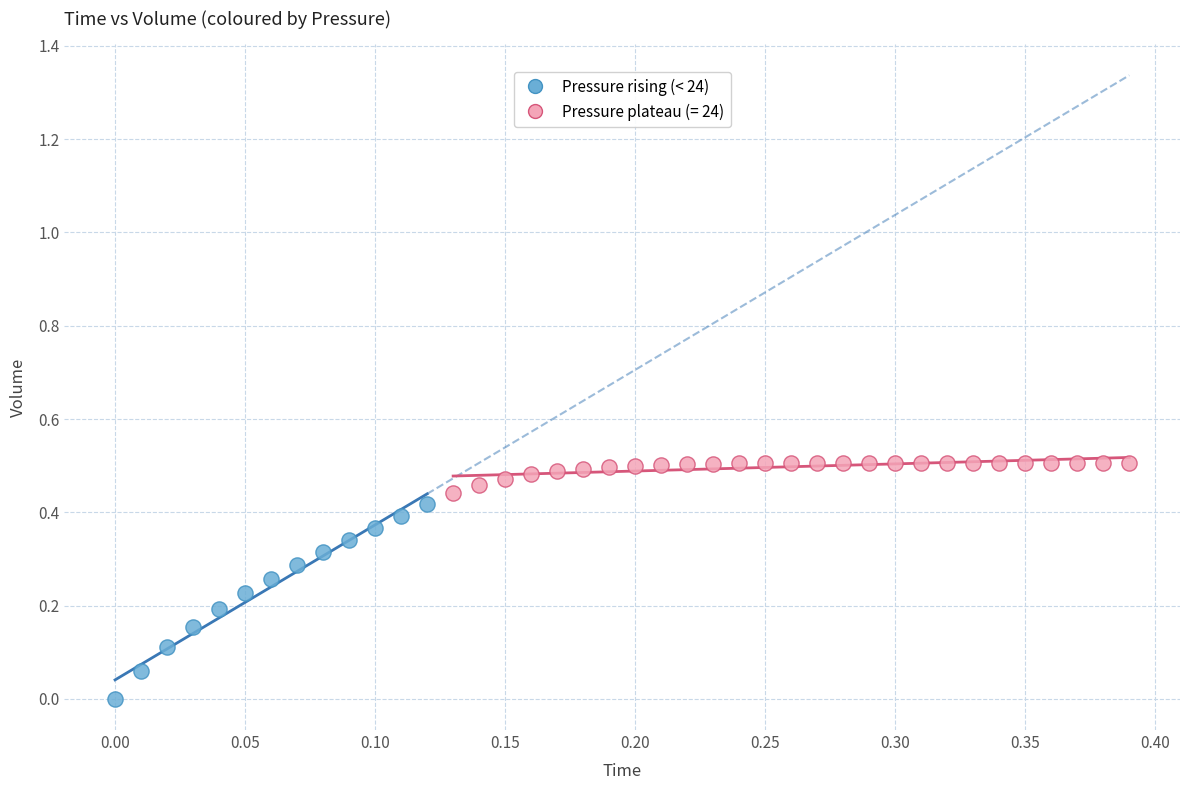

Which series reaches the minimum Y coordinate?

Pressure rising (< 24)